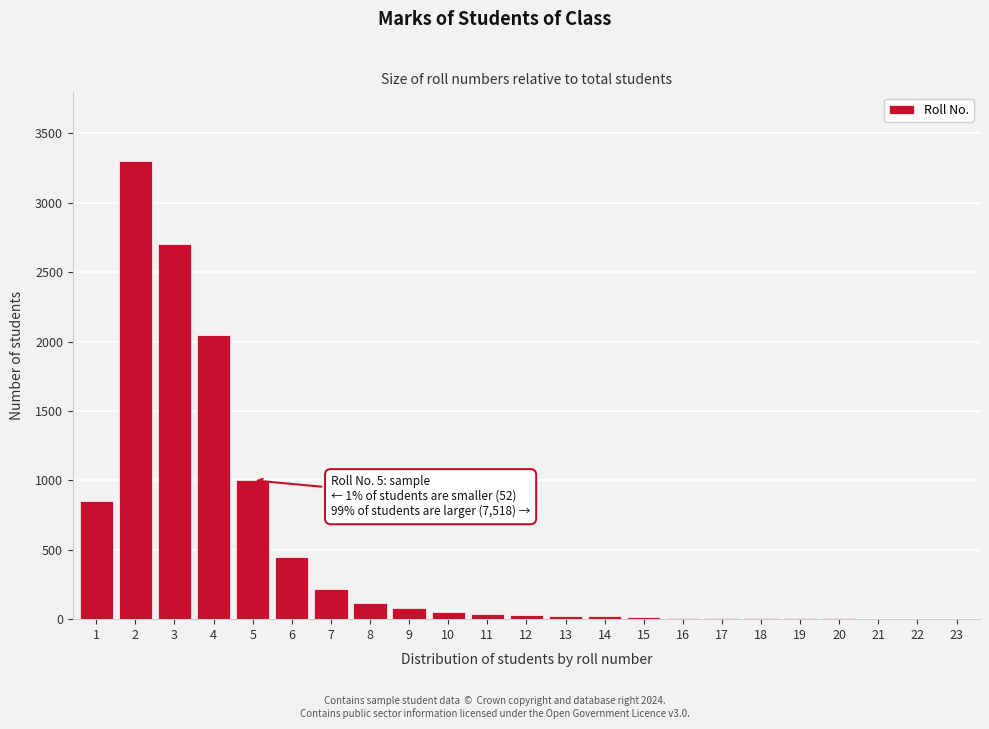

The value at 4 is 2050. True or false?

True